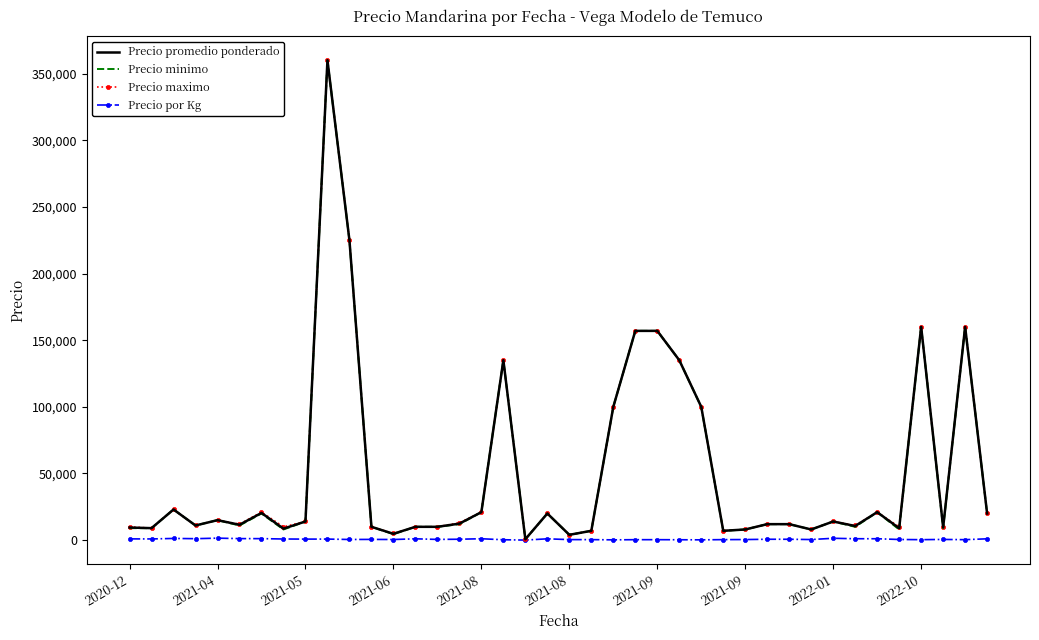

What is the highest value of the Precio promedio ponderado series?

360000